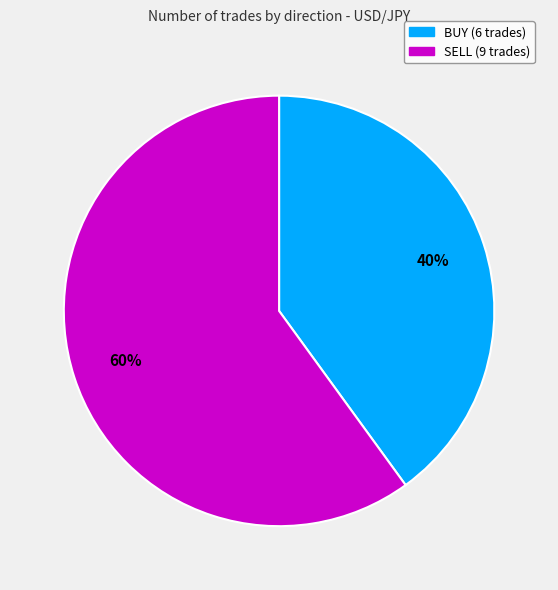

The SELL slice represents 74% of the pie. True or false?

False